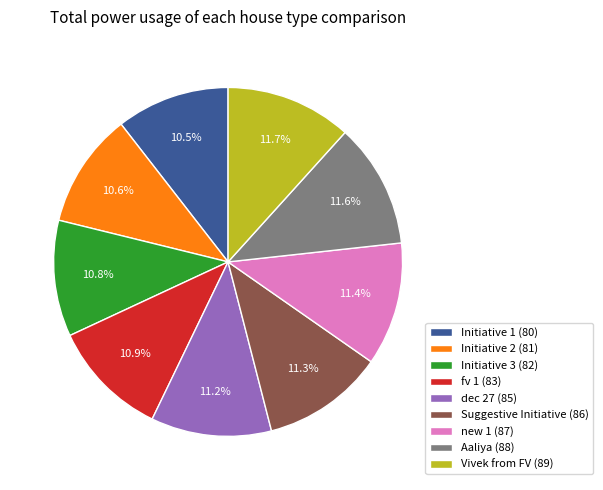

To the nearest percent, what is the difference between the largest and smallest slice percentages?

1%